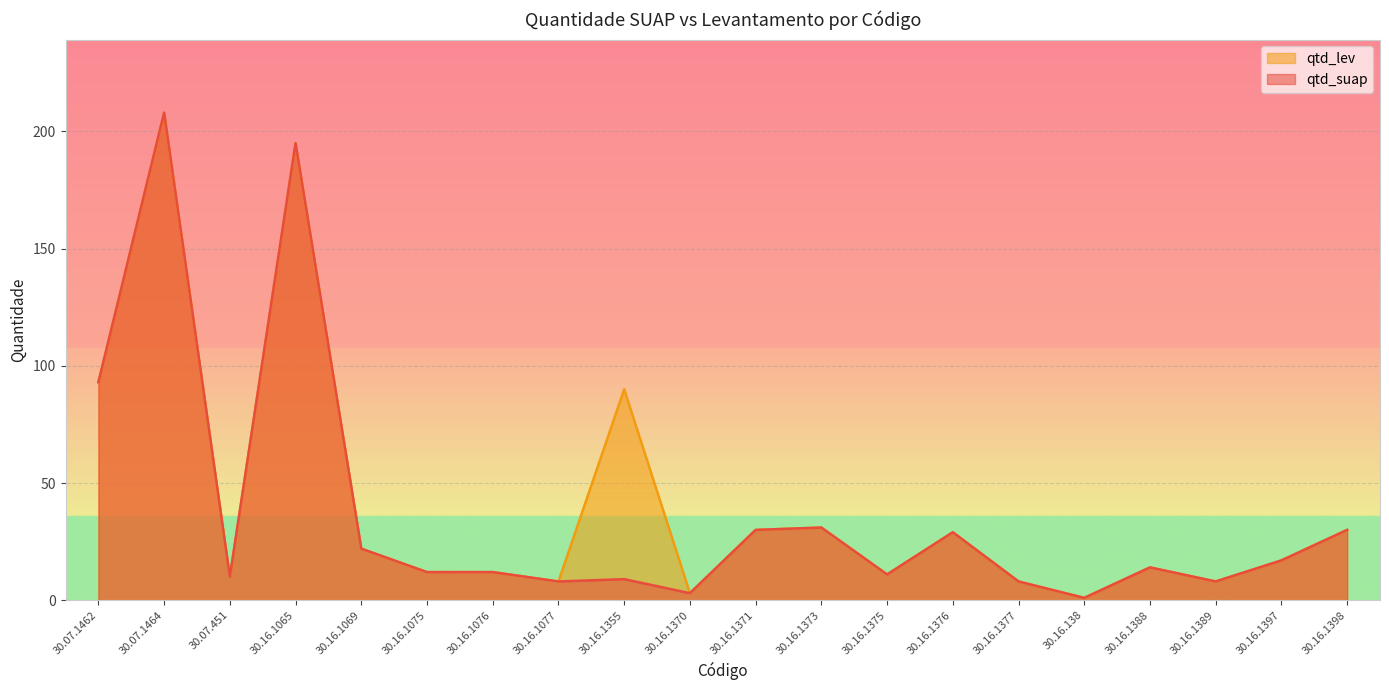

Is the value of qtd_suap at 30.16.1373 greater than the value of qtd_lev at 30.07.1464?

No